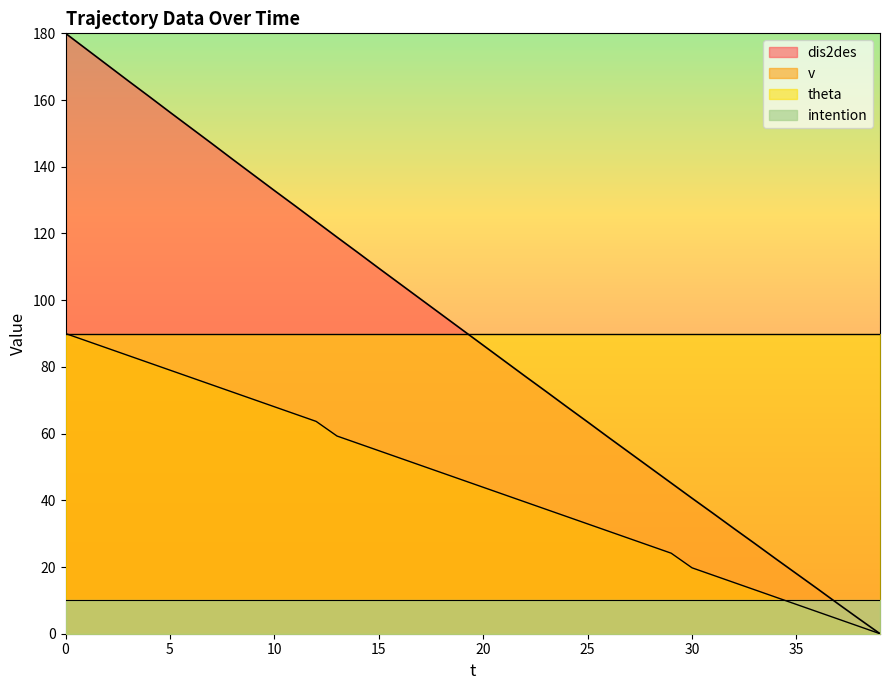

Reading left to right, what are all the values shown in this chart?

dis2des: 0=180.0	1=175.3	2=170.5	3=165.8	4=161.1	5=156.3	6=151.7	7=147.0	8=142.2	9=137.6	10=132.9	11=128.3	12=123.6	13=118.9	14=114.3	15=109.6	16=105.0	17=100.3	18=95.7	19=91.1	20=86.5	21=81.9	22=77.2	23=72.7	24=68.0	25=63.5	26=58.9	27=54.3	28=49.7	29=45.2	30=40.6	31=36.1	32=31.6	33=27.1	34=22.5	35=18.0	36=13.5	37=8.9	38=4.4	39=0.0
v: 0=90.0	1=87.8	2=85.6	3=83.4	4=81.2	5=79.0	6=76.8	7=74.6	8=72.4	9=70.2	10=68.0	11=65.9	12=63.7	13=59.3	14=57.1	15=54.9	16=52.7	17=50.5	18=48.3	19=46.1	20=43.9	21=41.7	22=39.5	23=37.3	24=35.1	25=32.9	26=30.7	27=28.5	28=26.3	29=24.1	30=19.8	31=17.6	32=15.4	33=13.2	34=11.0	35=8.8	36=6.6	37=4.4	38=2.2	39=0.0